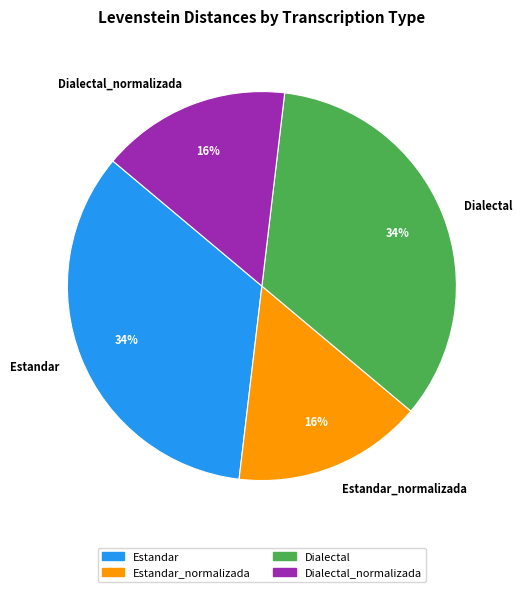

Is the sum of Dialectal_normalizada and Estandar_normalizada greater than half?

No